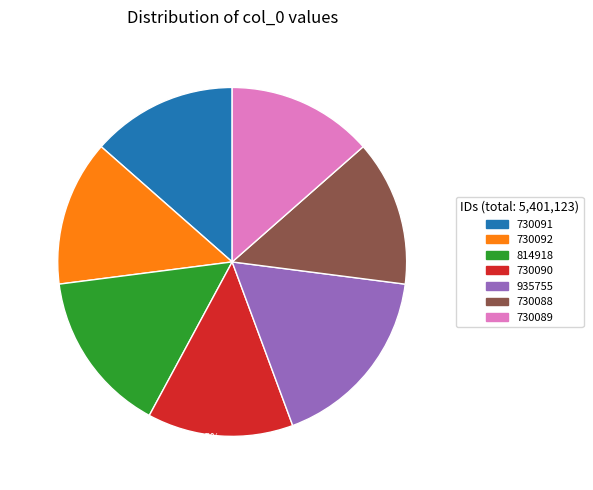

What portion of the pie excludes 730090?

86.5%